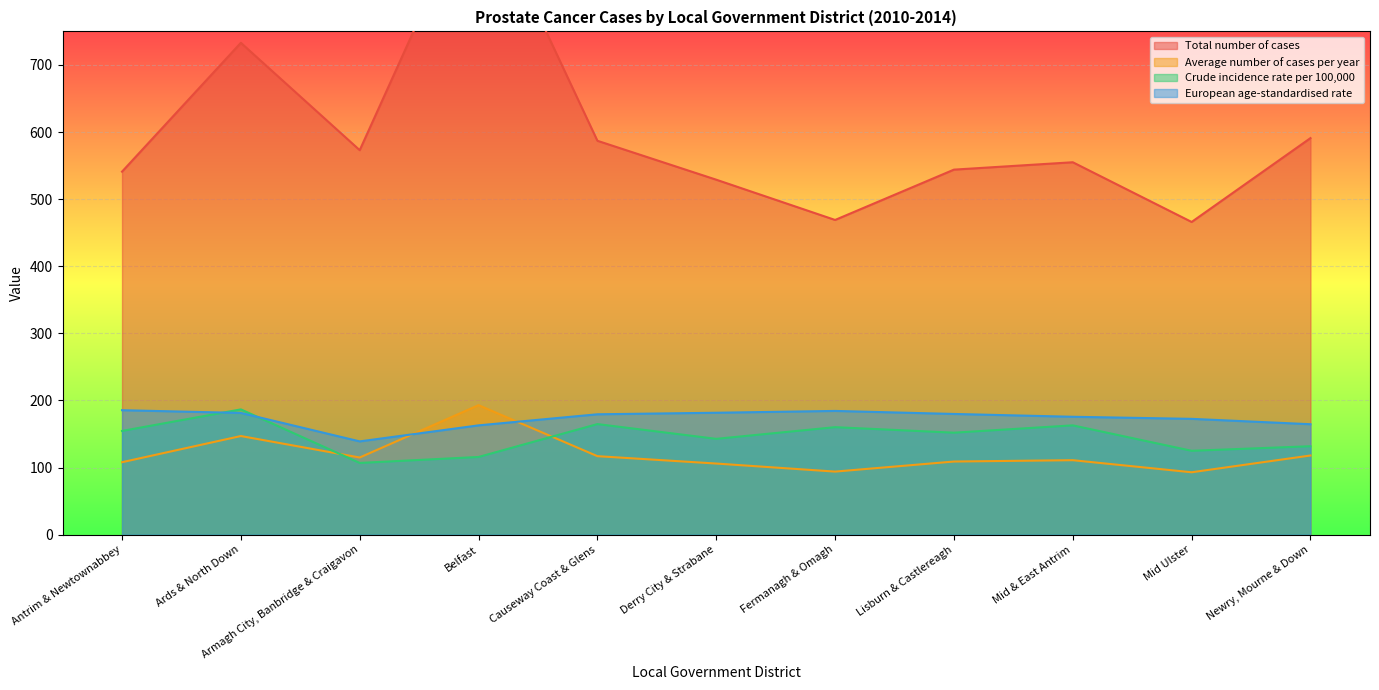

How many distinct data groups are displayed?

4